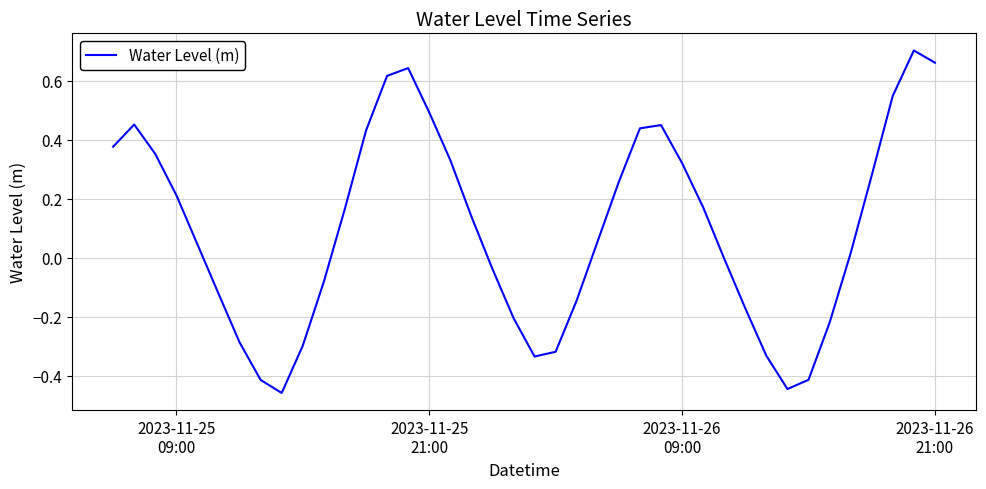

What is the difference between the maximum and minimum values?

1.2